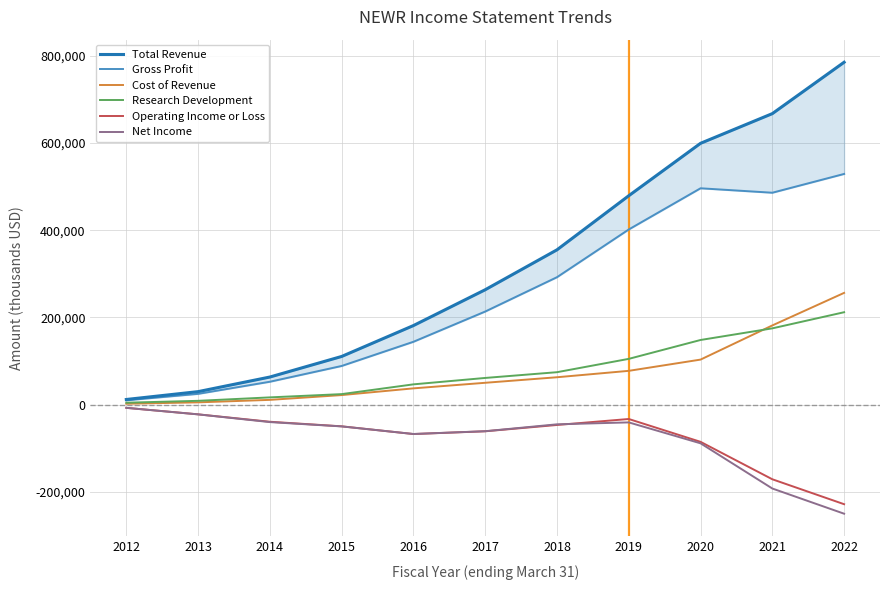

What is the greatest value displayed?

785500